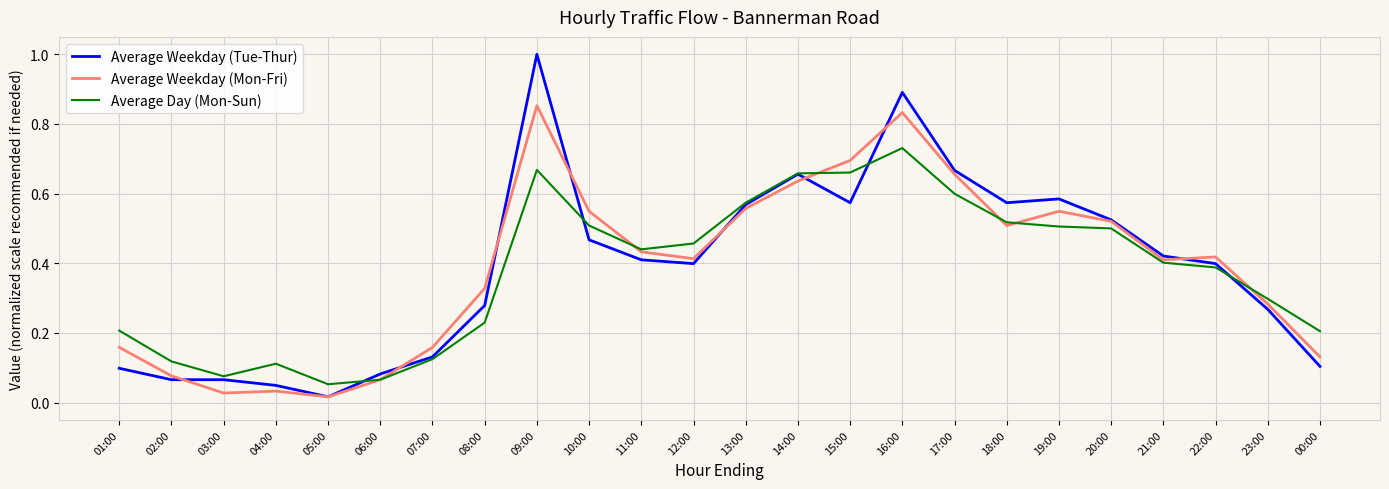

Rank the series by their maximum value, from highest to lowest.

Average Weekday (Tue-Thur), Average Weekday (Mon-Fri), Average Day (Mon-Sun)